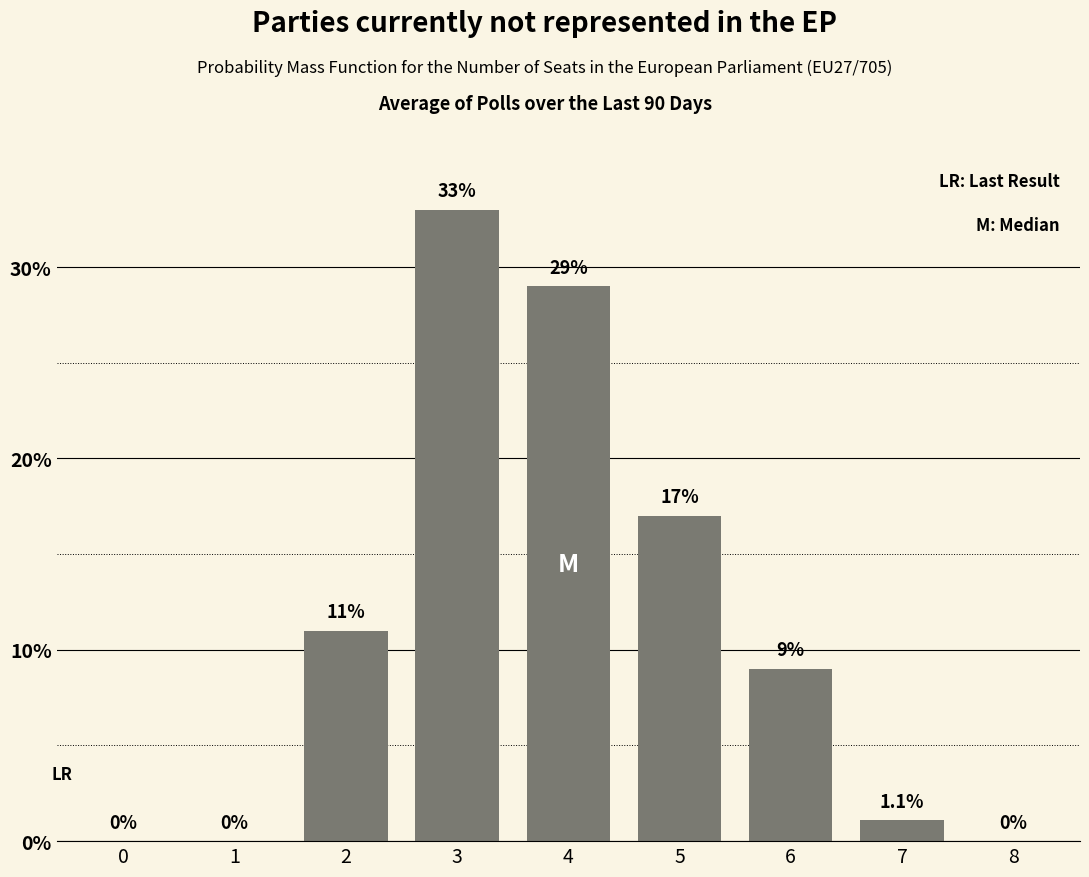

Approximately how many times larger is the value at 4 compared to 6?

3.2